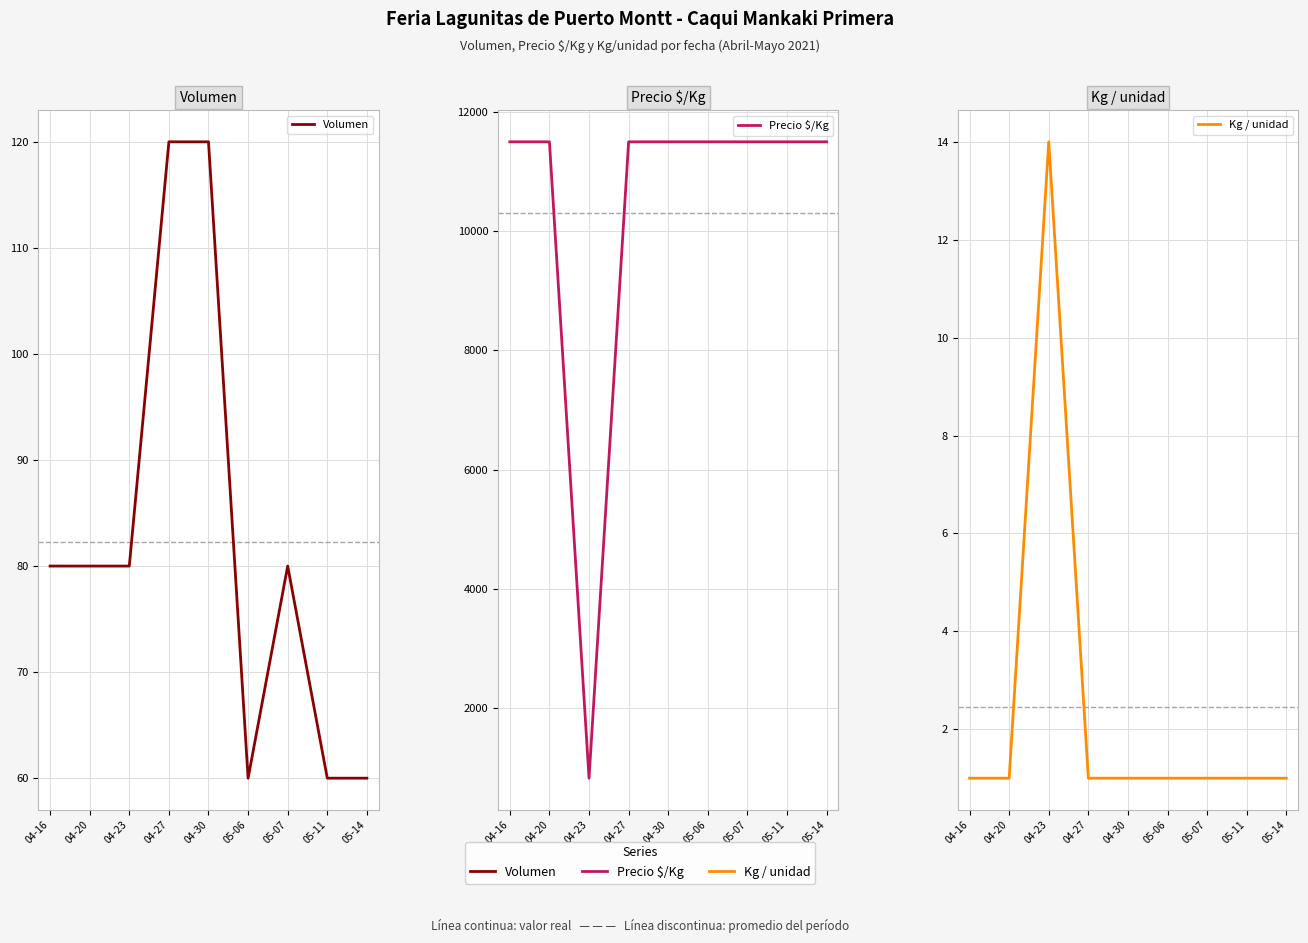

True or false: Volumen and Kg / unidad cross at least once.

False